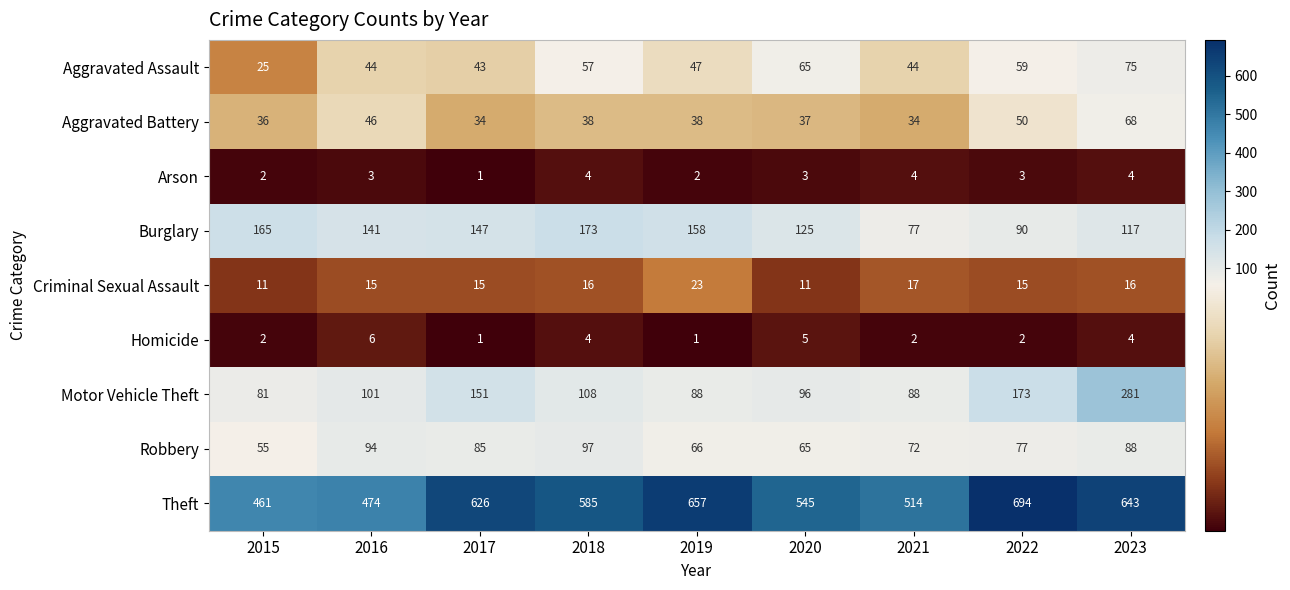

What is the highest value of the Criminal Sexual Assault series?

23